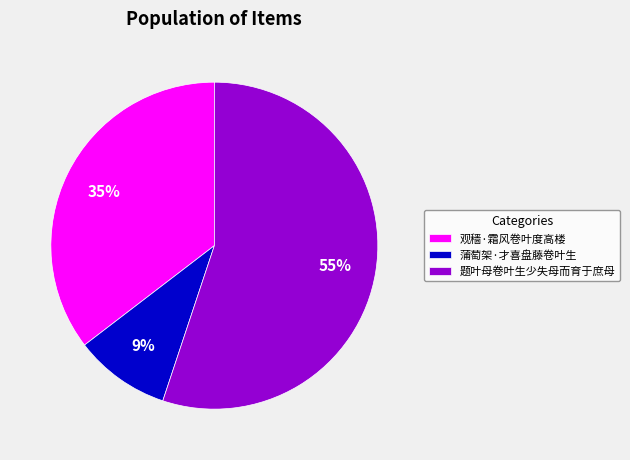

Which category has the biggest portion of the pie?

题叶母卷叶生少失母而育于庶母